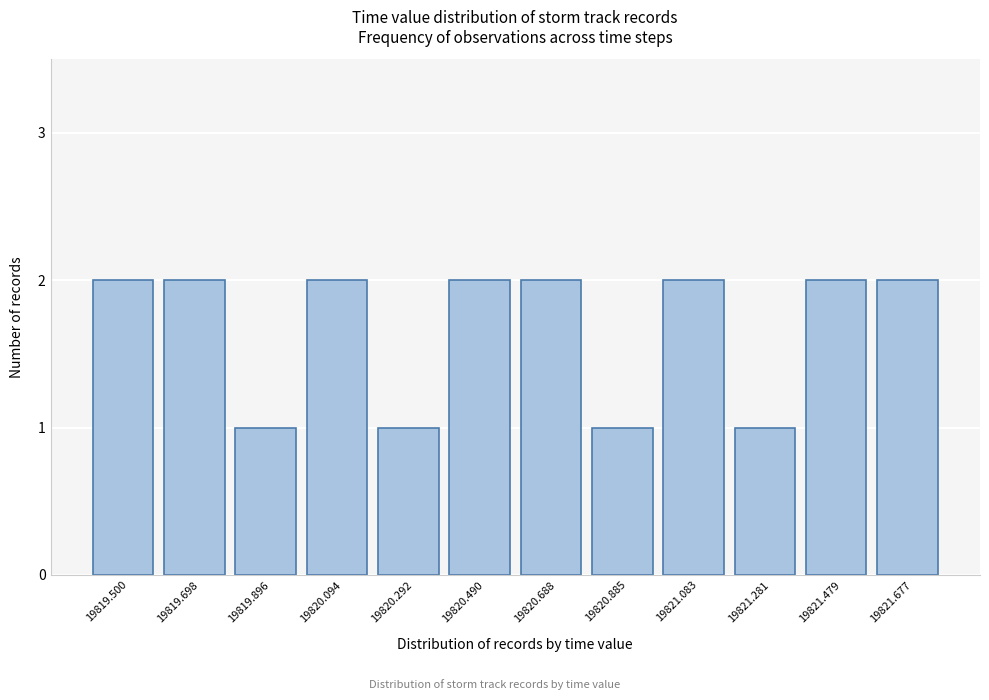

Reading right to left, what are all the values shown in this chart?

2	2	1	2	1	2	2	1	2	1	2	2